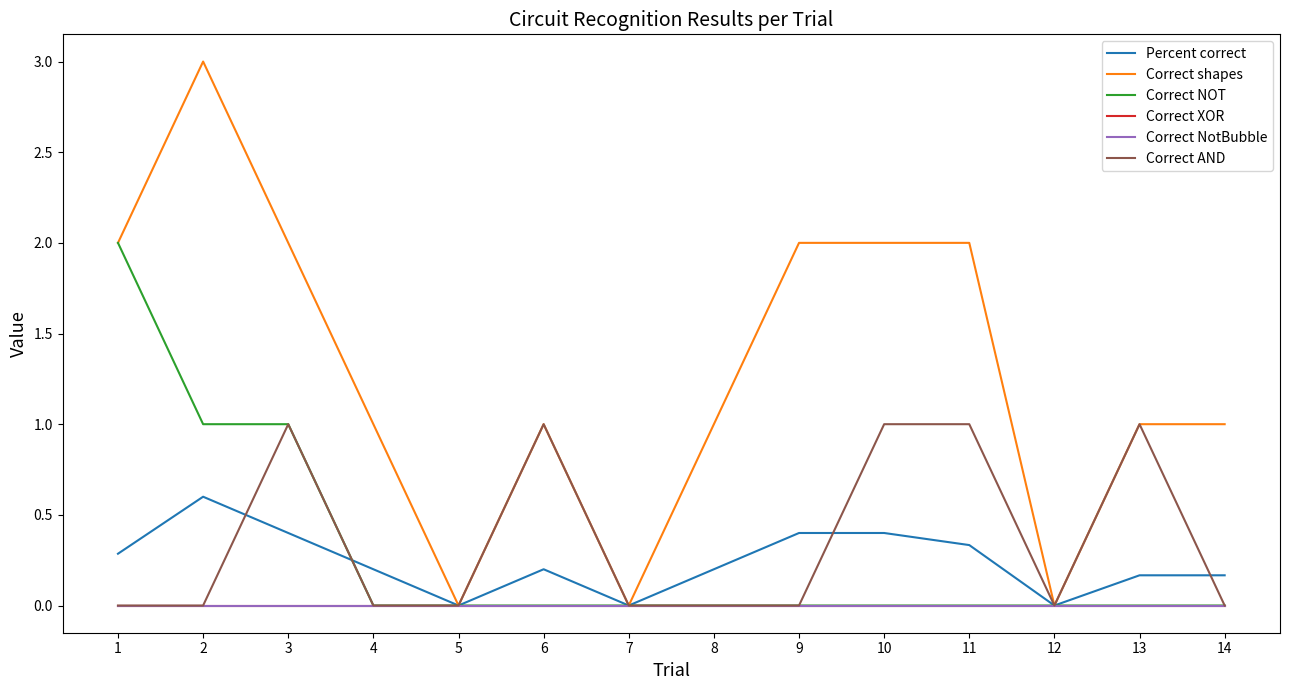

Does the chart display data point markers on the line(s)?

No